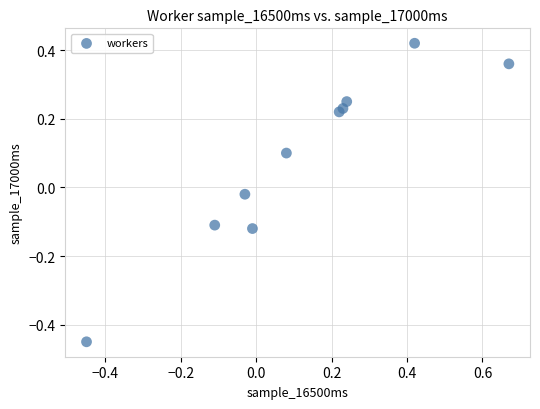

What is the range of Y values (max minus min)?

0.9